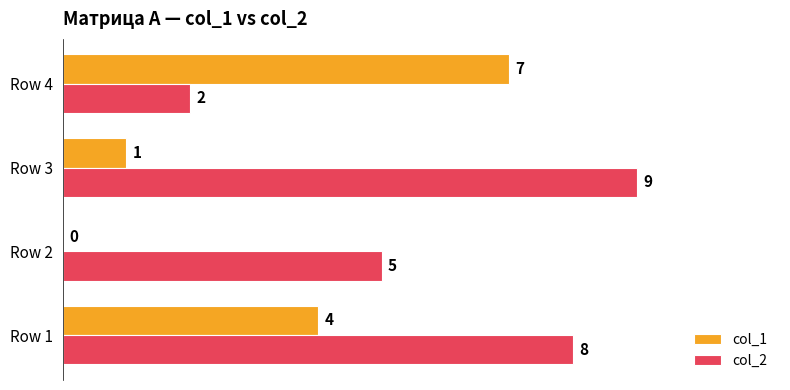

What is the approximate value of col_2 at Row 2?

5